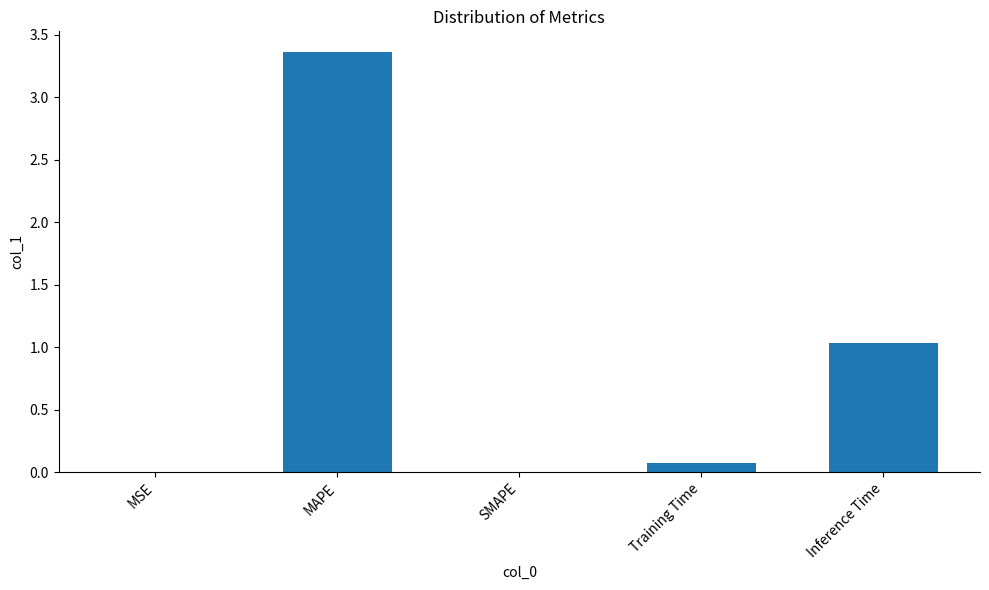

Between MAPE and Inference Time, which is larger?

MAPE